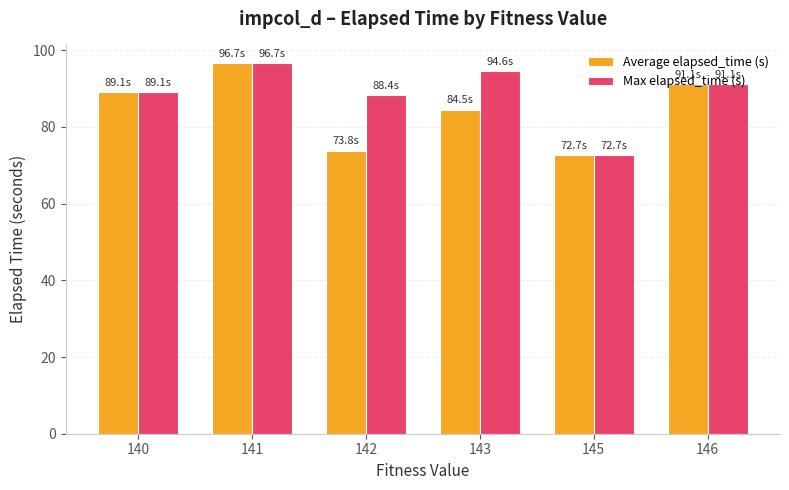

How many data points does each series have?

6